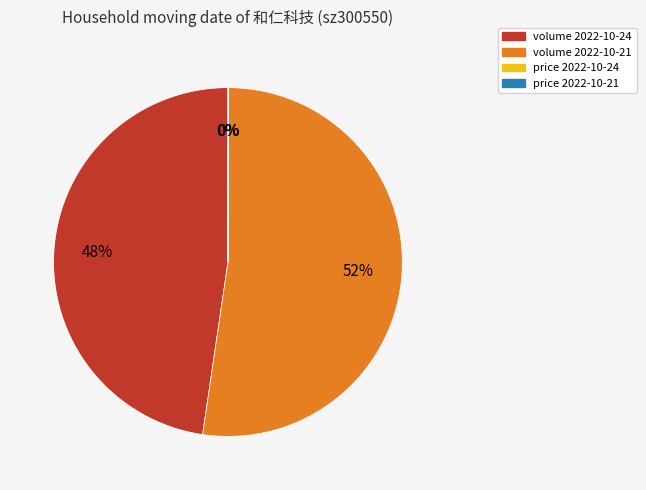

Is there any slice that represents more than half of the pie?

Yes